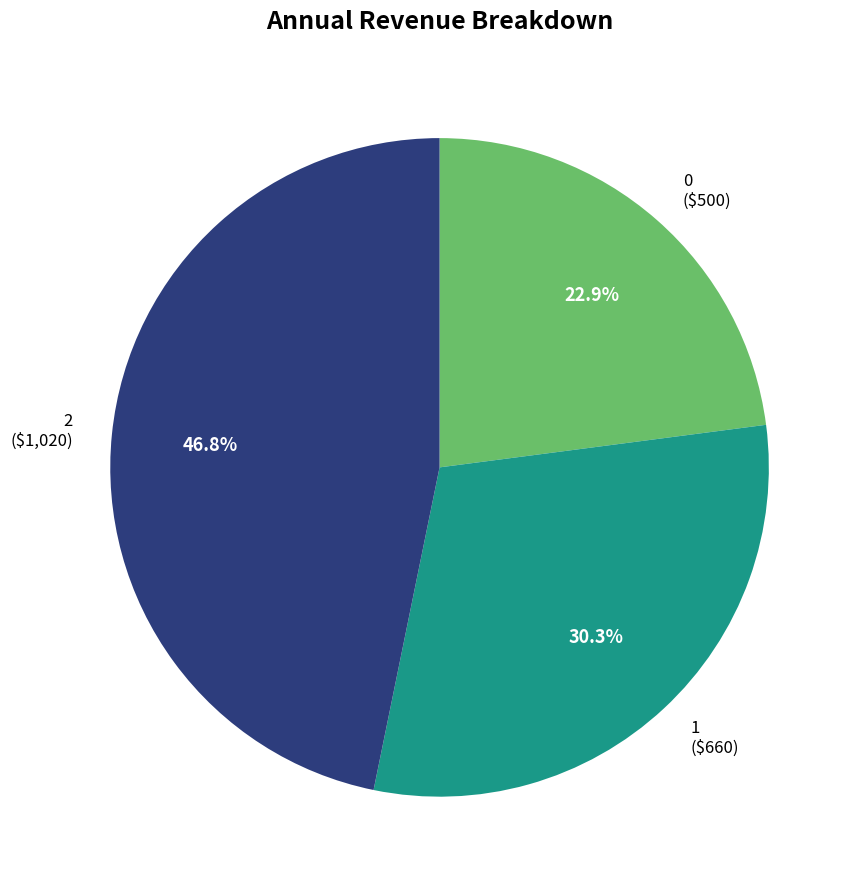

Is 0 the majority of the pie?

No